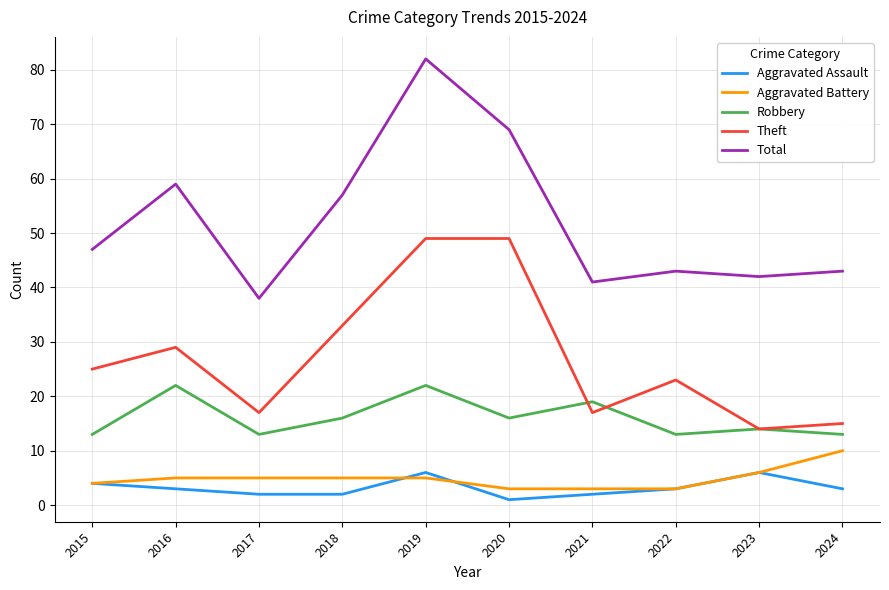

The value of Total at 2016 is 104. True or false?

False